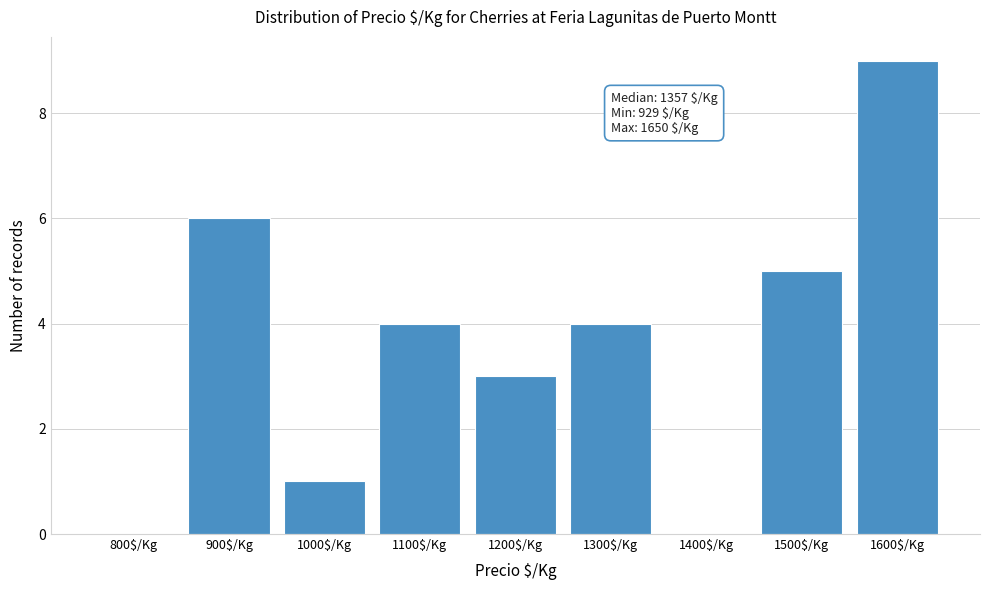

At which category does the chart reach its peak across all series?

1600$/Kg